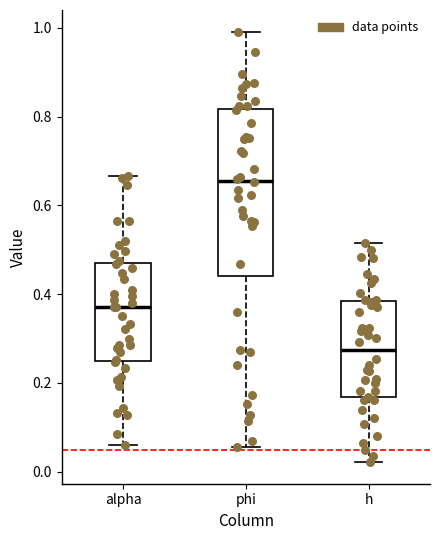

Comparing the boxes themselves (not the whiskers), which one is the tallest?

phi